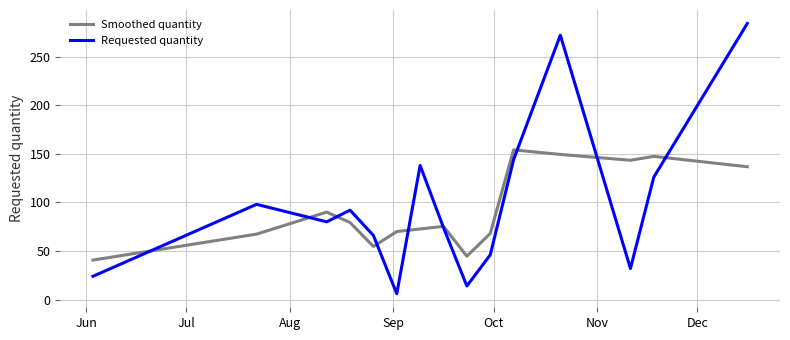

In Smoothed quantity, how many points are lower than both neighbors (excluding endpoints)?

3